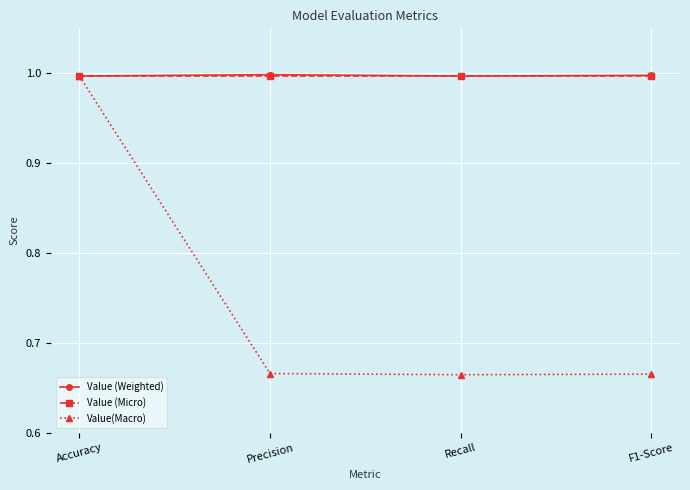

What is the value of the Value (Micro) point at the 1st from the left?

1.0